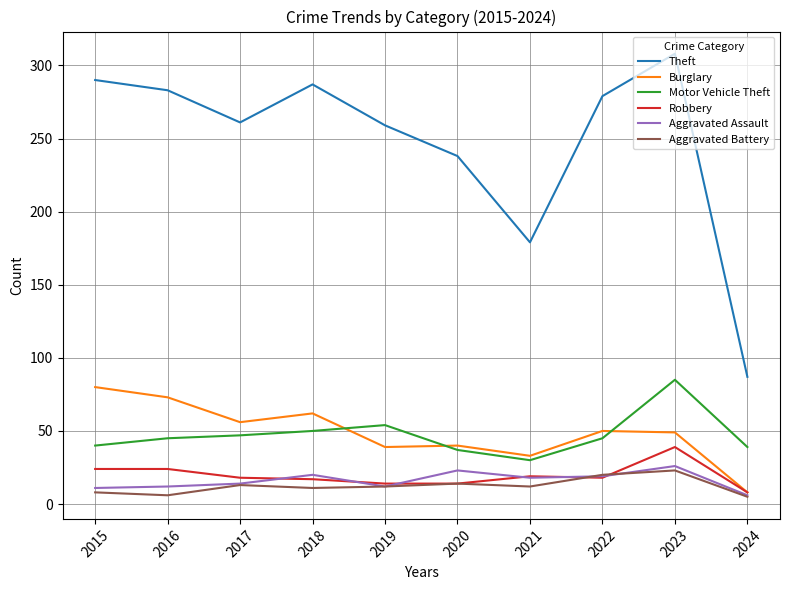

True or false: Motor Vehicle Theft and Aggravated Battery cross at least once.

False